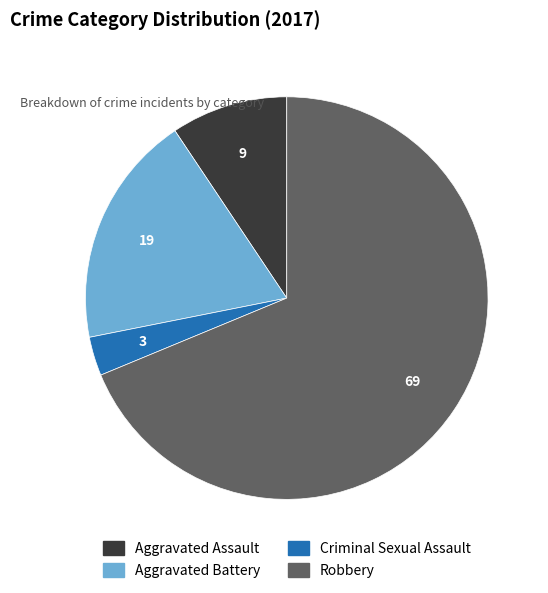

Is the sum of Aggravated Battery and Criminal Sexual Assault greater than half?

No